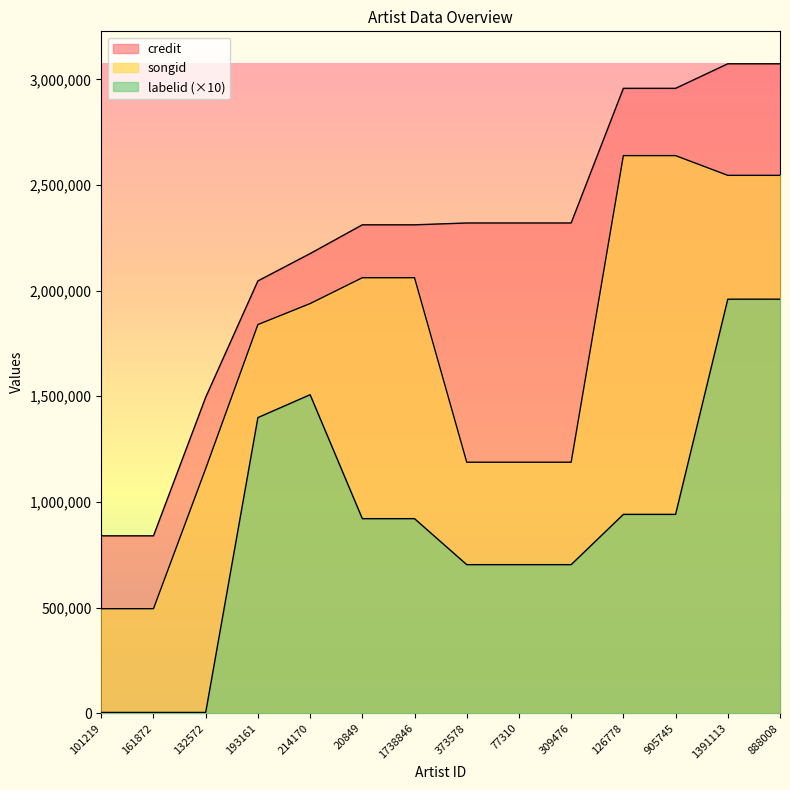

What is the sum of the credit values at 1391113 and 77310?

5394067